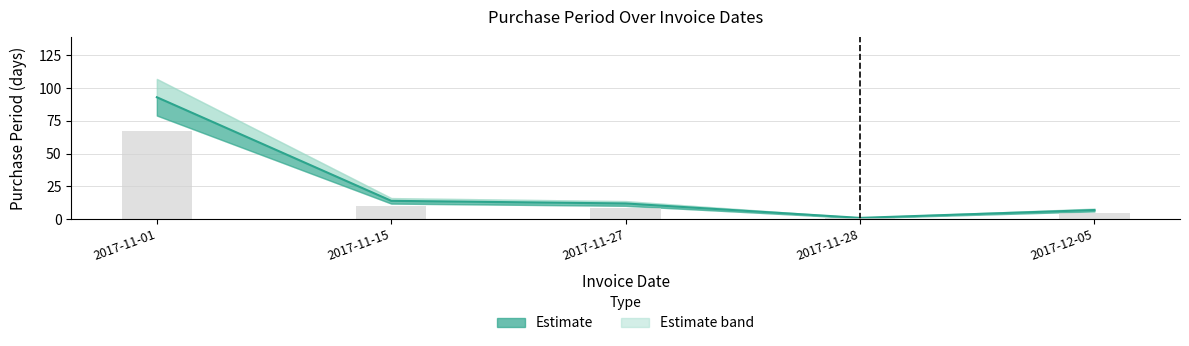

Which label corresponds to the largest value in the chart?

2017-11-01